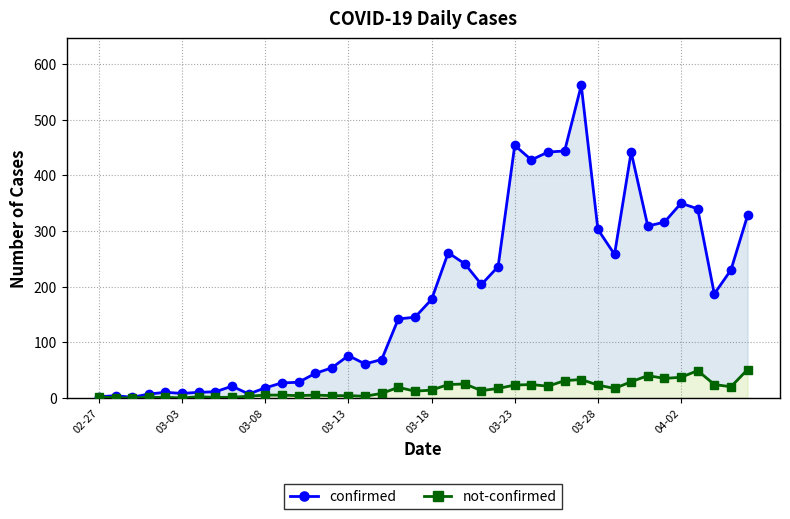

Does the chart display data point markers on the line(s)?

Yes